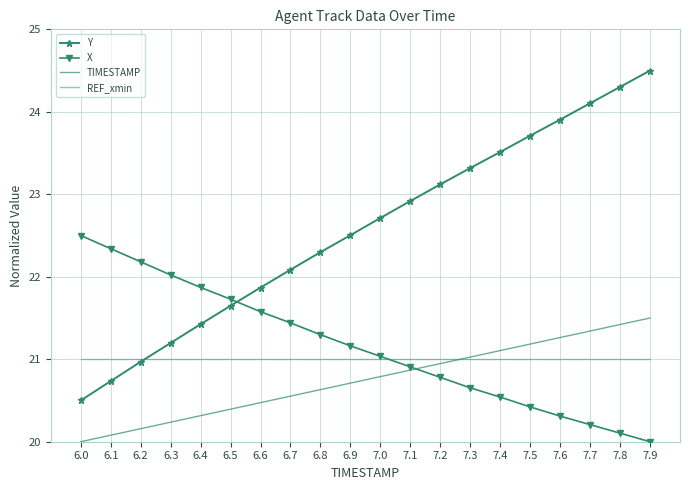

Read the TIMESTAMP value at 7.1.

20.9